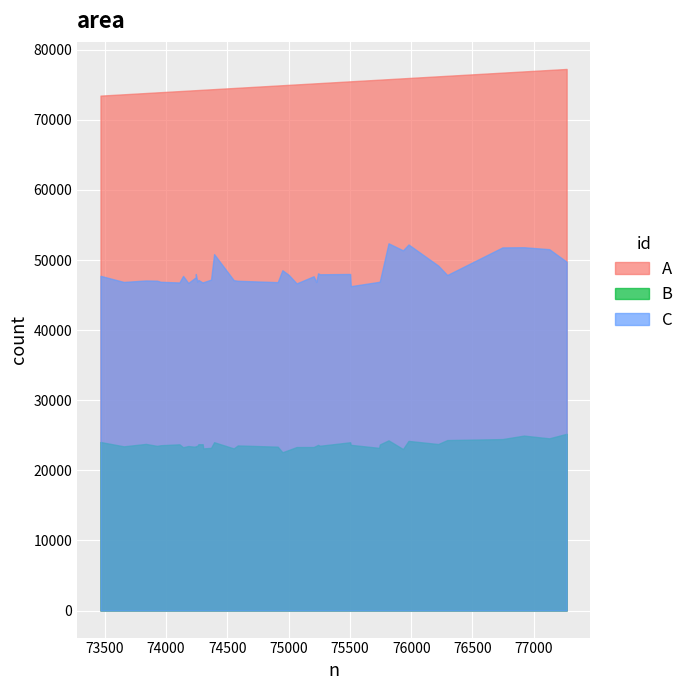

Where is the first local minimum for C?

4